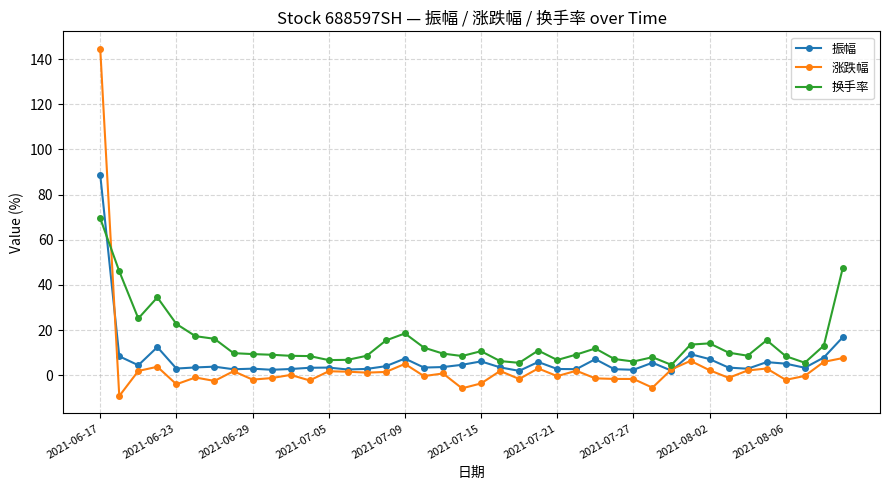

What is the value of the 涨跌幅 point at the 27th from the left?

-1.4